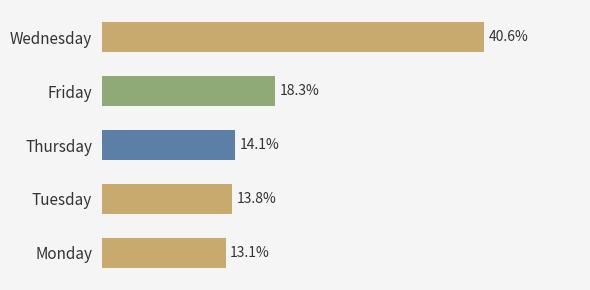

What is the label of the 3rd bar from the bottom?

Thursday